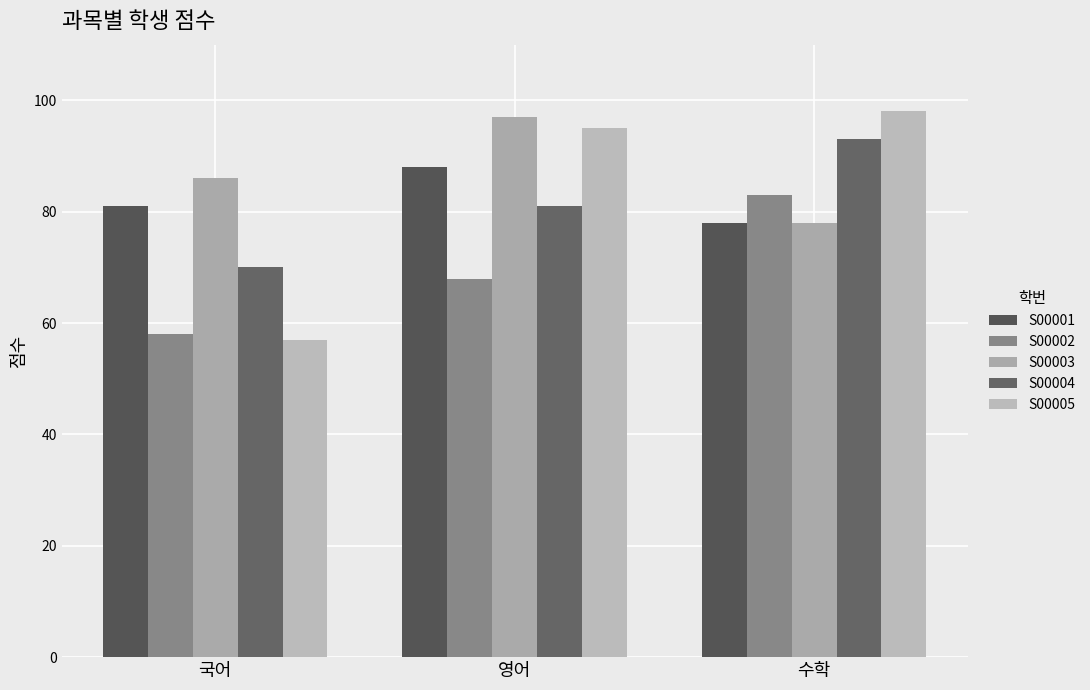

The S00001 series shows 81 at 국어. True or false?

True